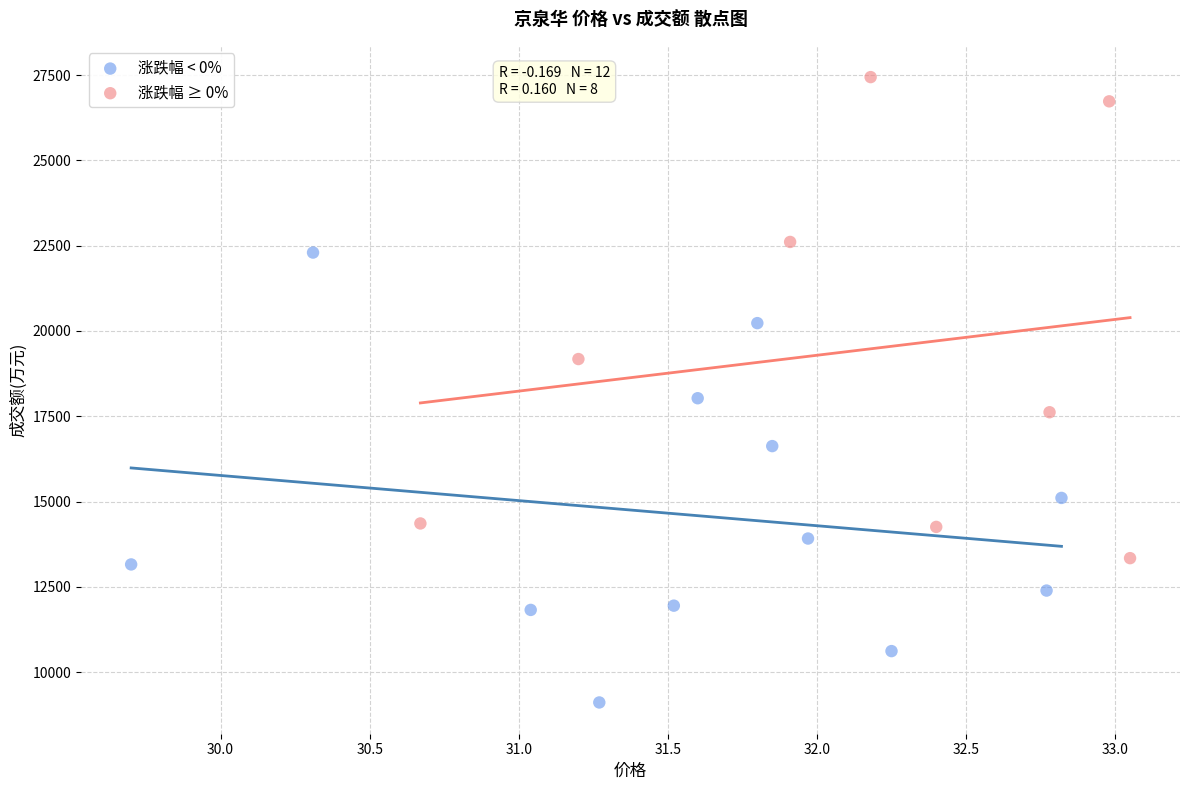

Which series has the widest spread of Y values?

涨跌幅 ≥ 0%